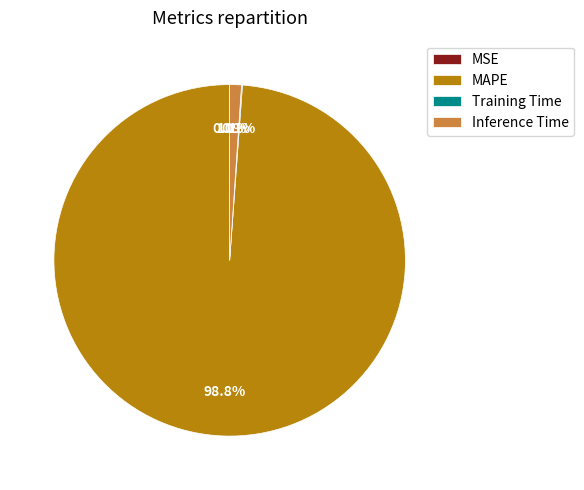

How much of the chart is everything except Inference Time?

98.9%